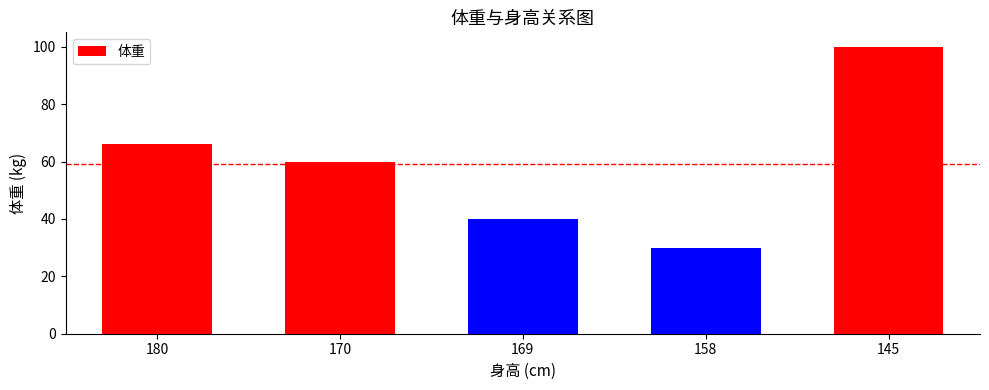

The chart shows a value of 100 at 145. True or false?

True